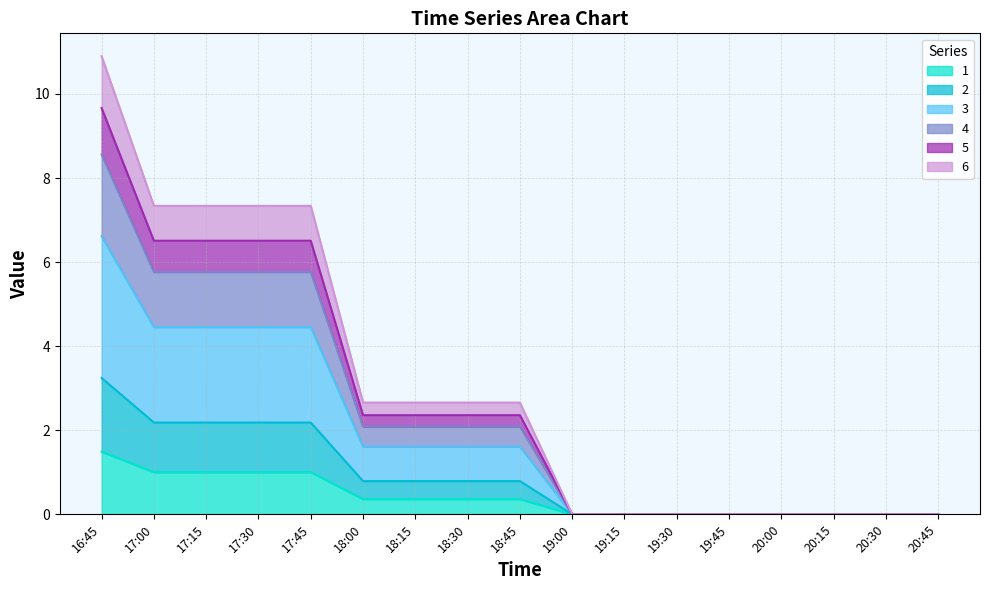

How many lines are shown in the chart?

6